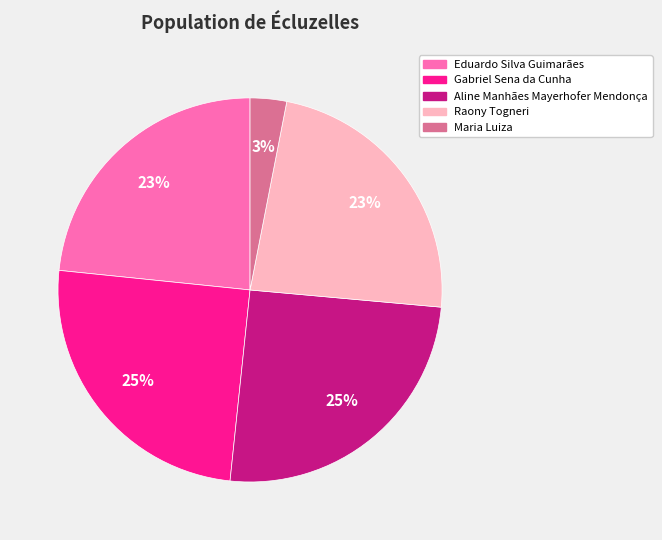

Between Aline Manhães Mayerhofer Mendonça and Maria Luiza, which is larger?

Aline Manhães Mayerhofer Mendonça